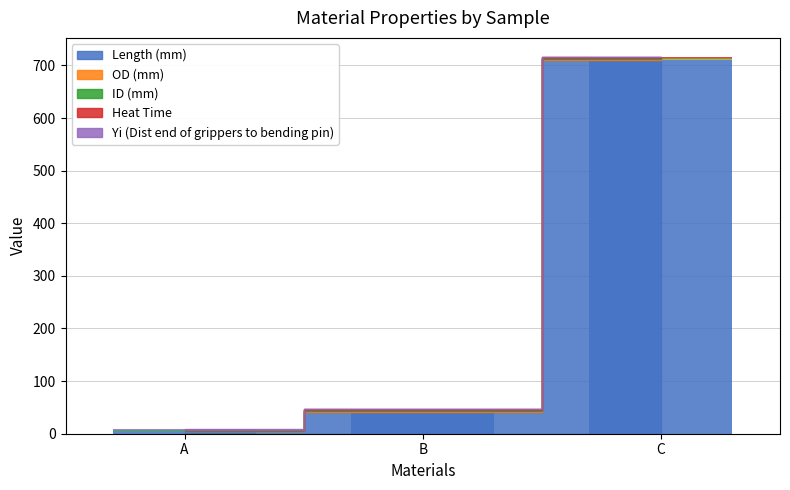

Which series has the largest range (max minus min)?

Length (mm)